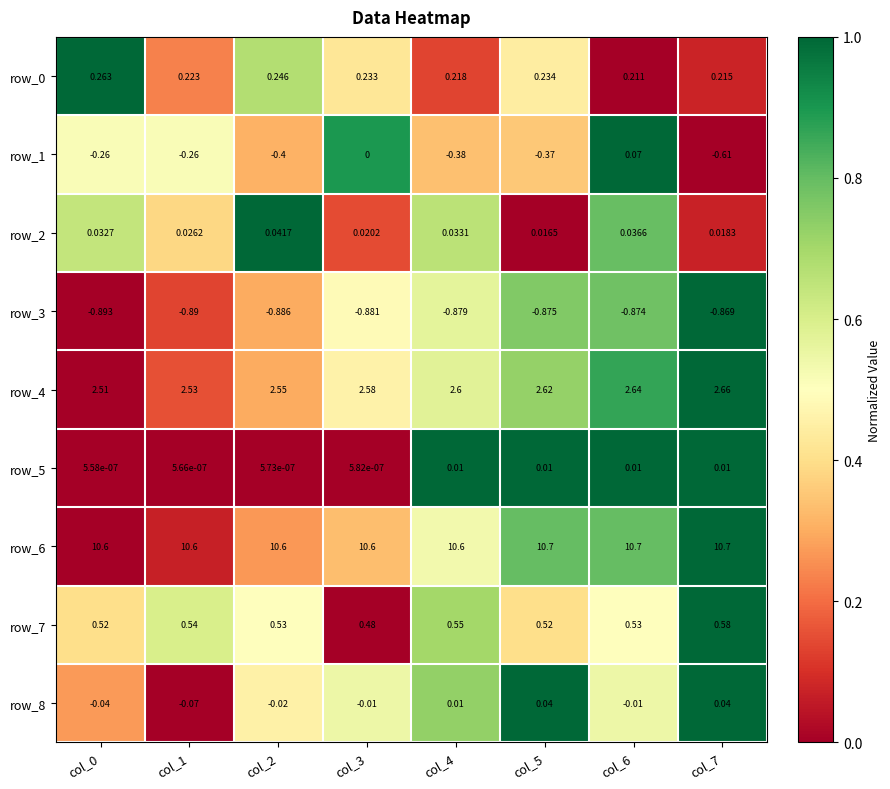

What is the difference between the highest and lowest values at col_1?

11.5